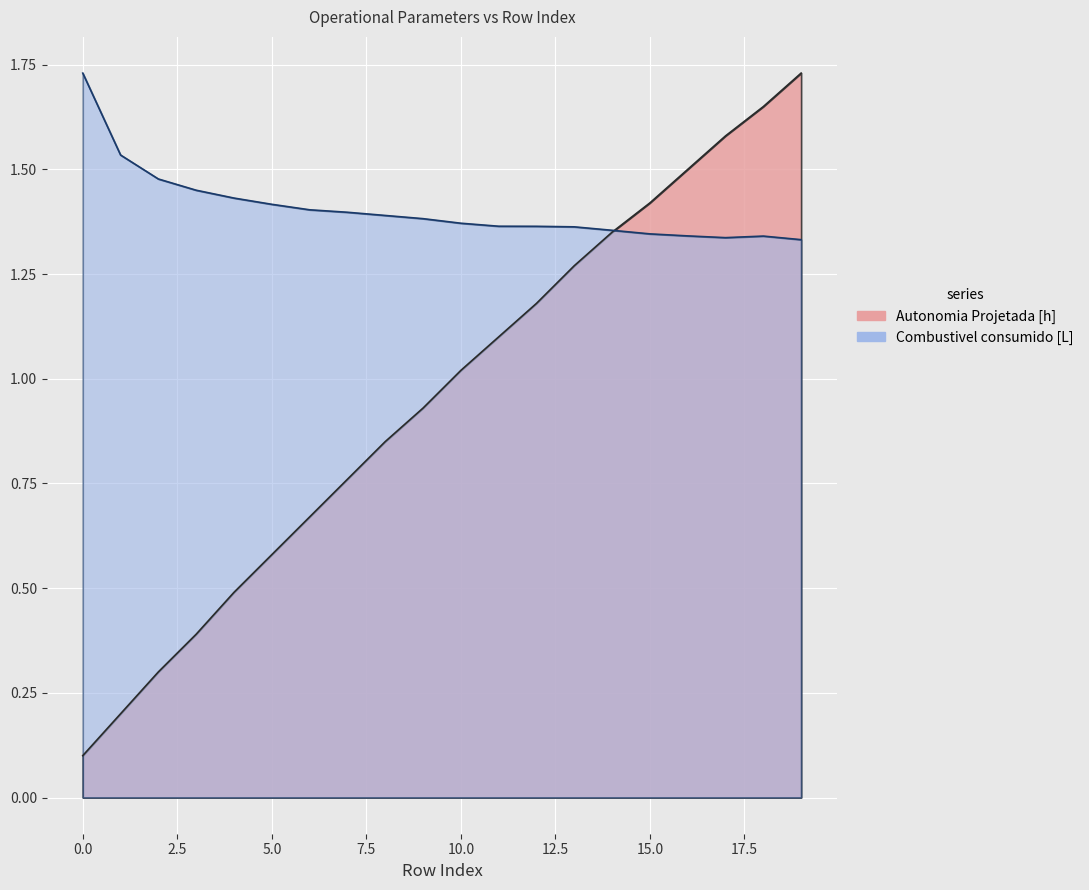

What are all the series names shown in the legend?

Autonomia Projetada [h], Combustivel consumido [L]